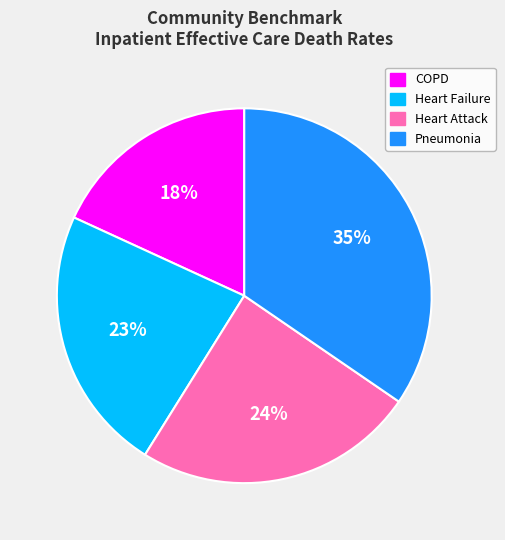

Do Pneumonia and Heart Failure together represent more than half of the pie?

Yes